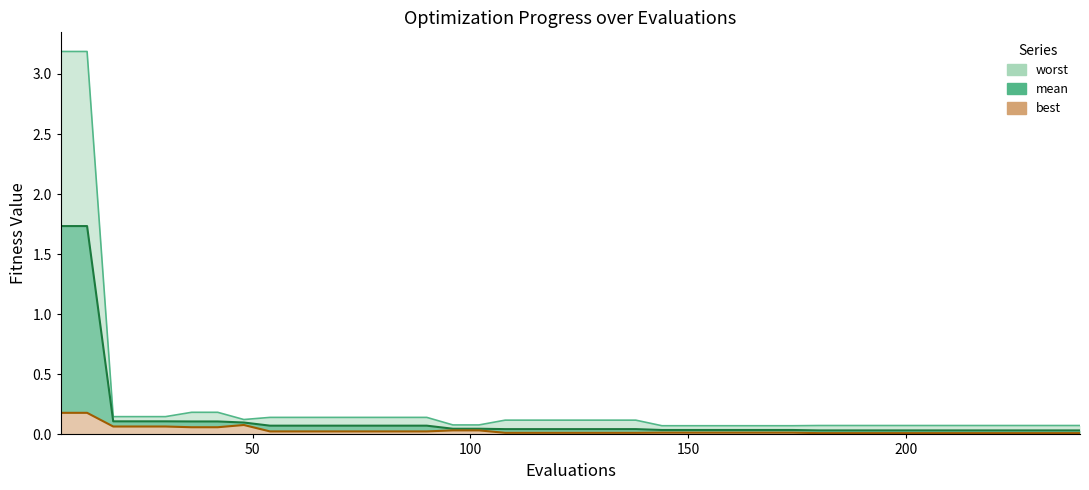

Which series changed the most between 138 and 198?

worst